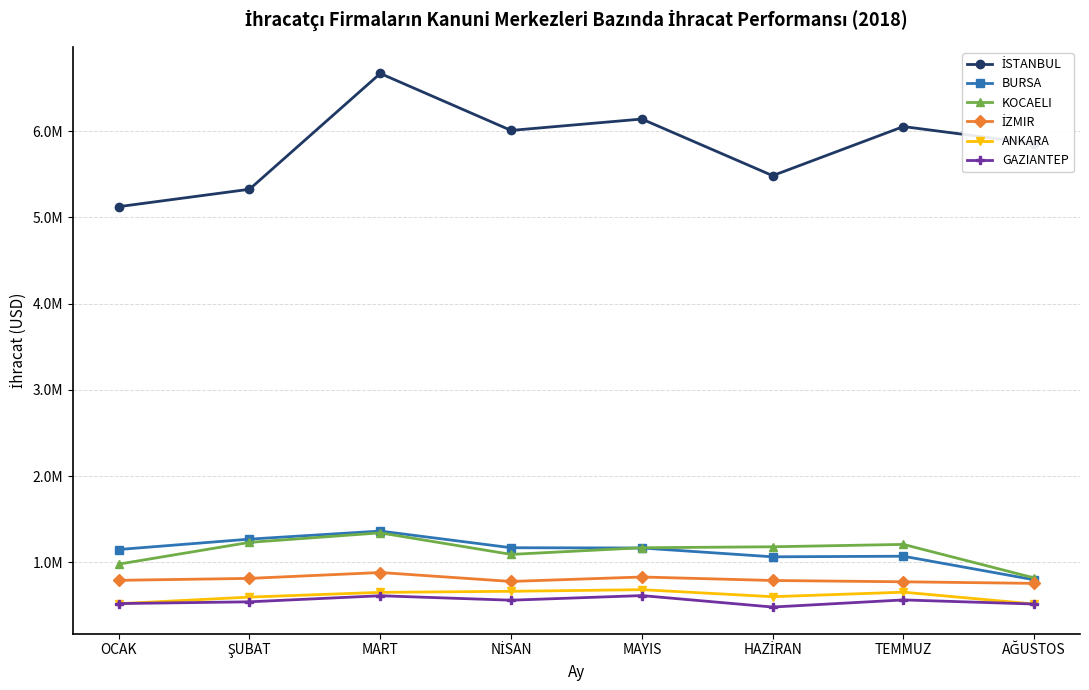

Does the chart have visible grid lines?

Yes